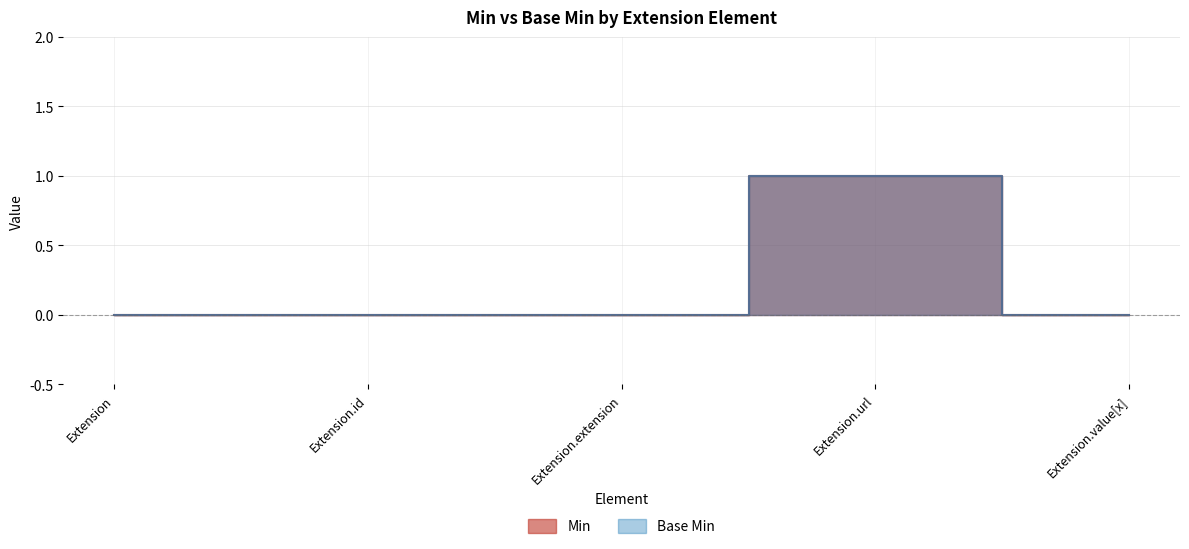

Is the value of Min at Extension greater than the value of Base Min at Extension.url?

No